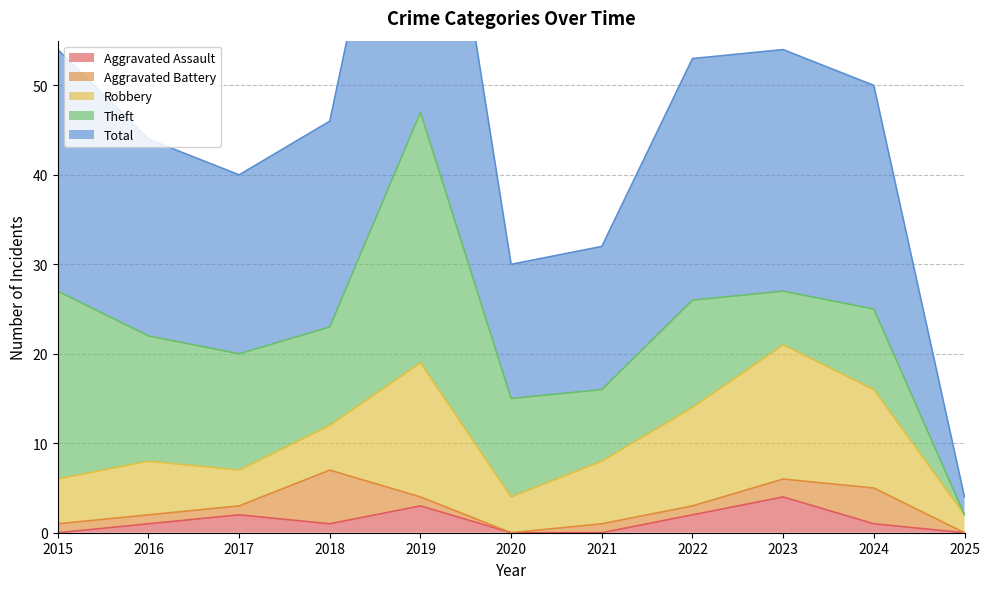

How many data points in Aggravated Assault are above 1?

4